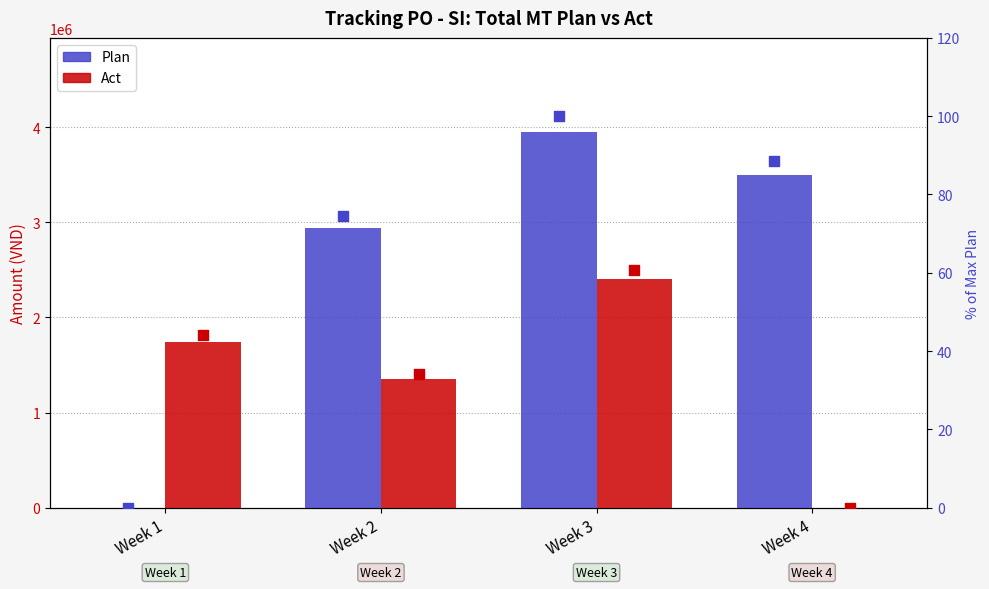

At how many categories does at least one series exceed 2055956?

3